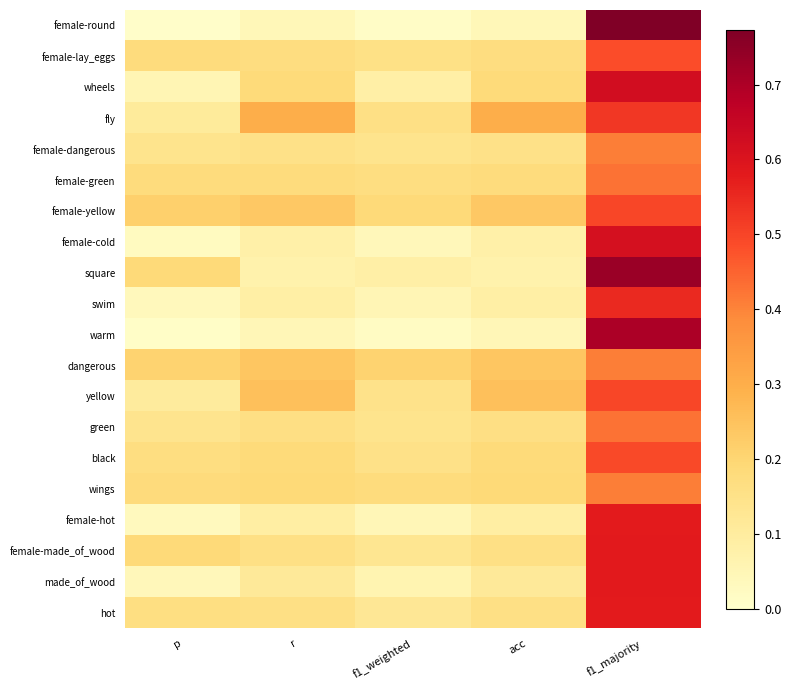

Which series has the largest range (max minus min)?

female-round